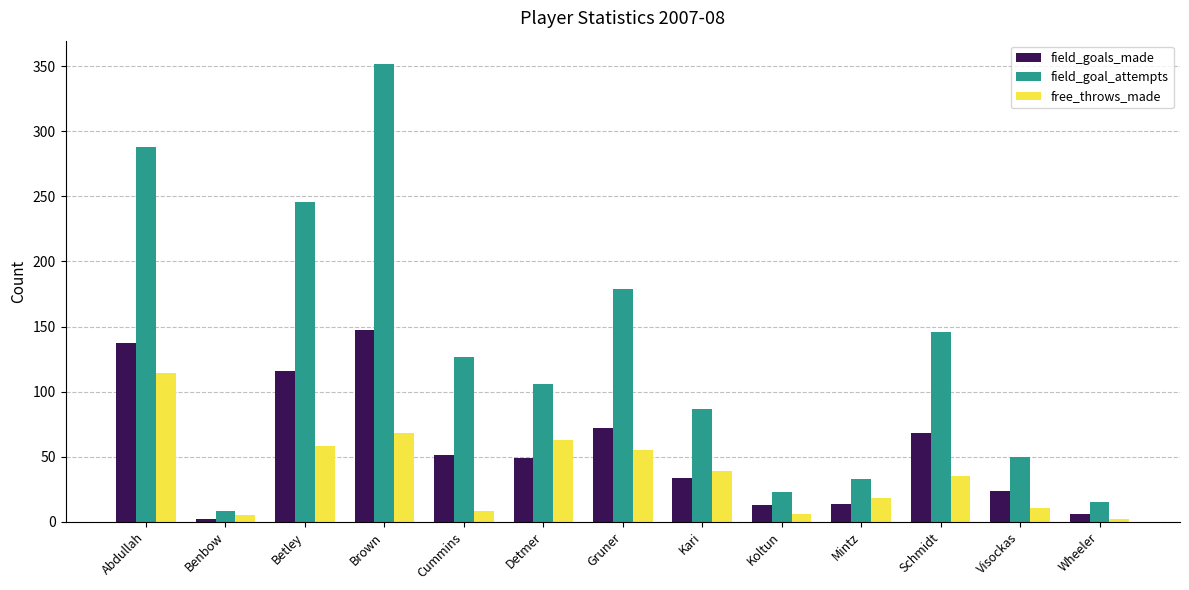

At Cummins, list the series in order from largest to smallest.

field_goal_attempts, field_goals_made, free_throws_made